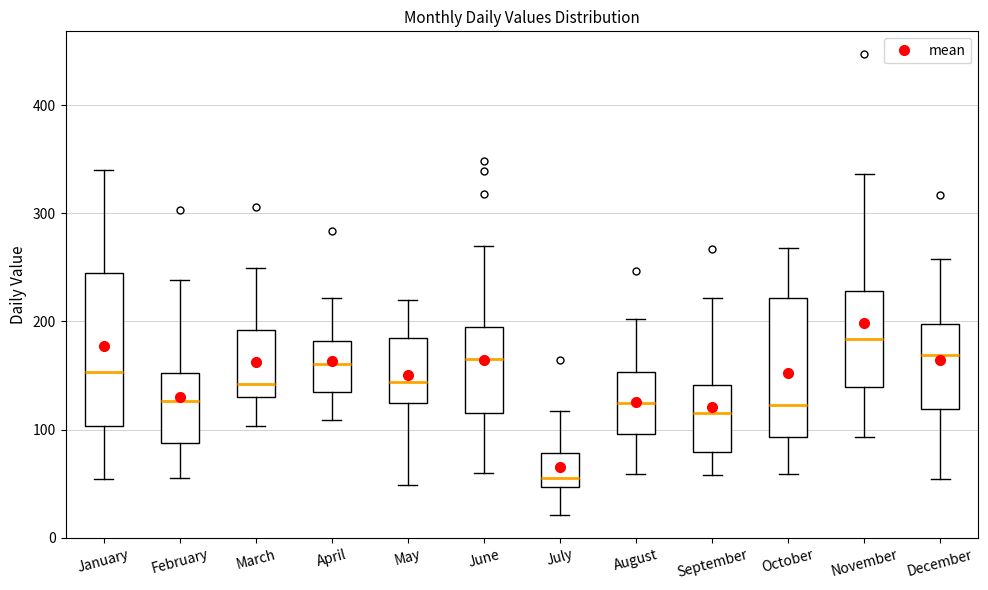

Reading left to right, transcribe this box plot: for each box, give where its median line is, the range the box spans, and where its two whiskers end, as read against the y-axis. The values are not printed on the chart, so give them approximately, as read against the axis.

January: median 150, box 100 to 250, whiskers 50 to 340
February: median 130, box 90 to 150, whiskers 60 to 240
March: median 140, box 130 to 190, whiskers 100 to 250
April: median 160, box 140 to 180, whiskers 110 to 220
May: median 140, box 130 to 190, whiskers 50 to 220
June: median 170, box 120 to 200, whiskers 60 to 270
July: median 60, box 50 to 80, whiskers 20 to 120
August: median 130, box 100 to 150, whiskers 60 to 200
September: median 120, box 80 to 140, whiskers 60 to 220
October: median 120, box 90 to 220, whiskers 60 to 270
November: median 180, box 140 to 230, whiskers 90 to 340
December: median 170, box 120 to 200, whiskers 50 to 260